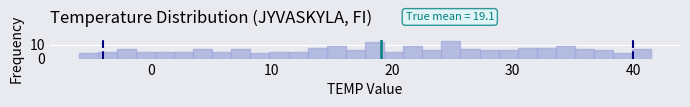

Read against the x-axis, roughly where is the centre of the tallest bar?

25